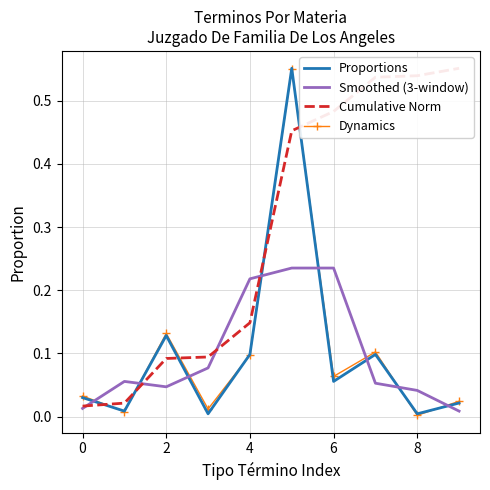

True or false: Smoothed (3-window) has more than 0 interior local peaks.

True